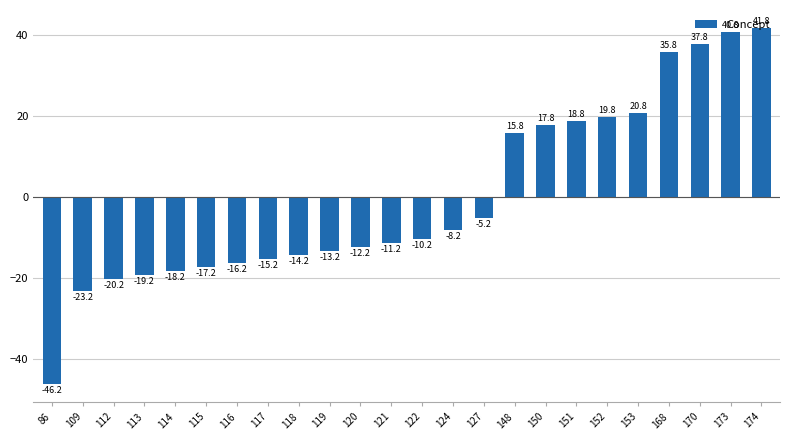

What is the value of the 18th bar from the left?

18.8